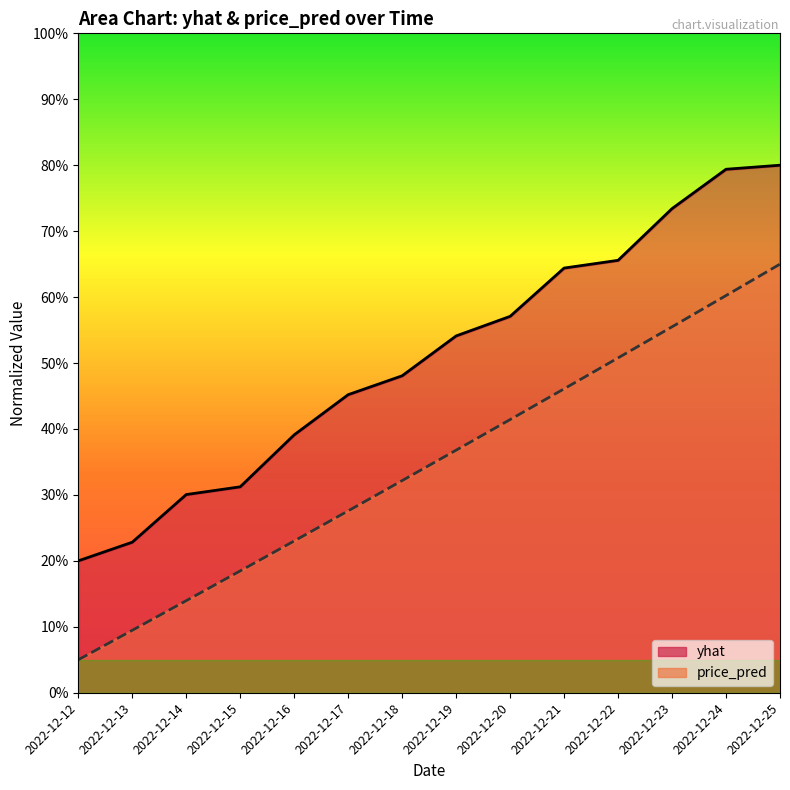

What is the minimum value shown in the chart?

0.1